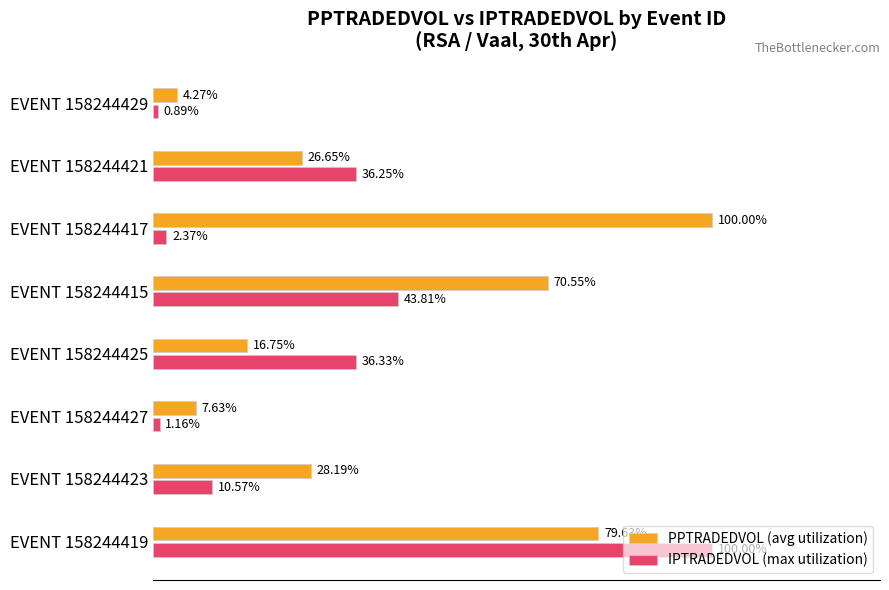

At EVENT 158244419, list the series in order from smallest to largest.

PPTRADEDVOL (avg utilization), IPTRADEDVOL (max utilization)